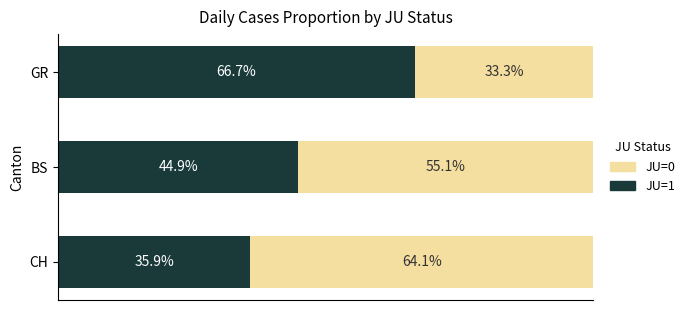

List the labels in order of JU=1 value, largest first.

GR, BS, CH